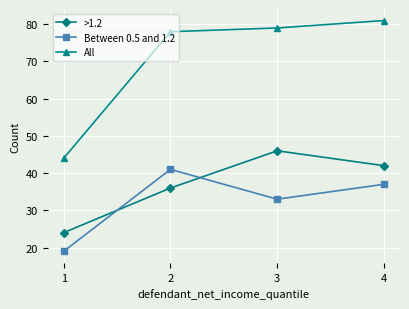

Is the value of Between 0.5 and 1.2 at 2 greater than the value of >1.2 at 3?

No